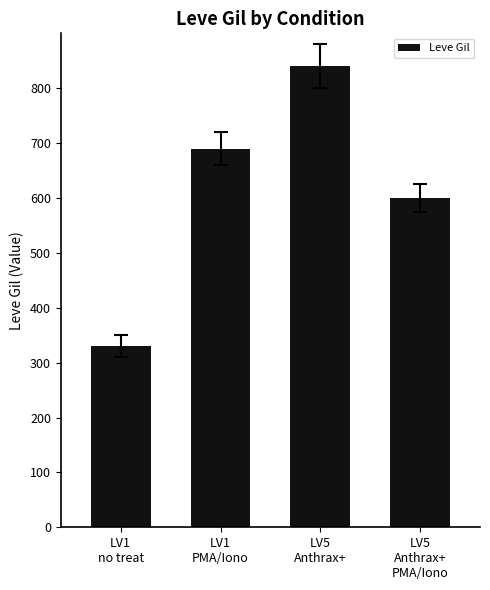

What is the label of the 1st bar from the right?

LV5
Anthrax+
PMA/Iono